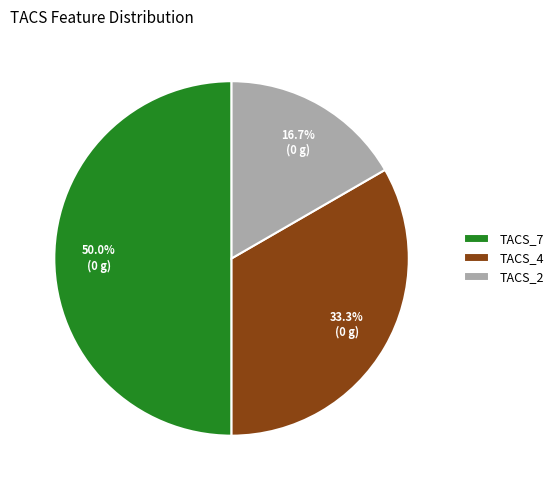

To the nearest percent, what is the average slice percentage?

33%